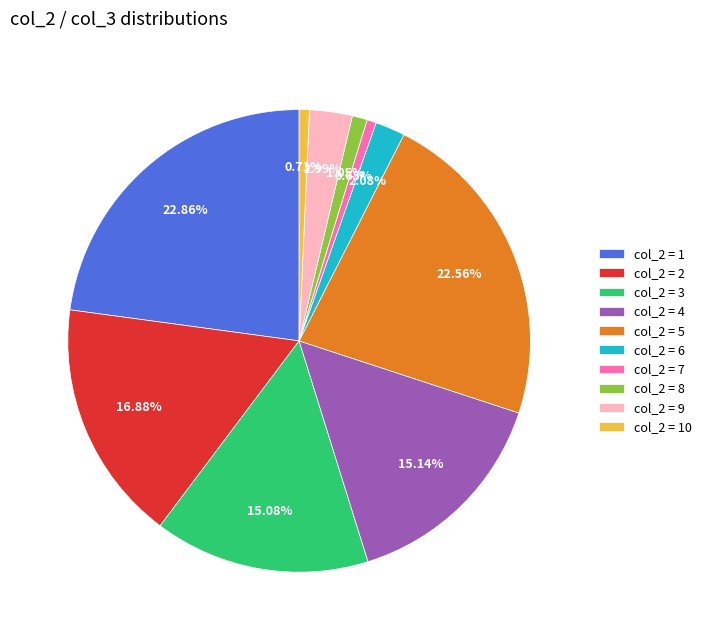

Which has a higher value, col_2 = 9 or col_2 = 10?

col_2 = 9